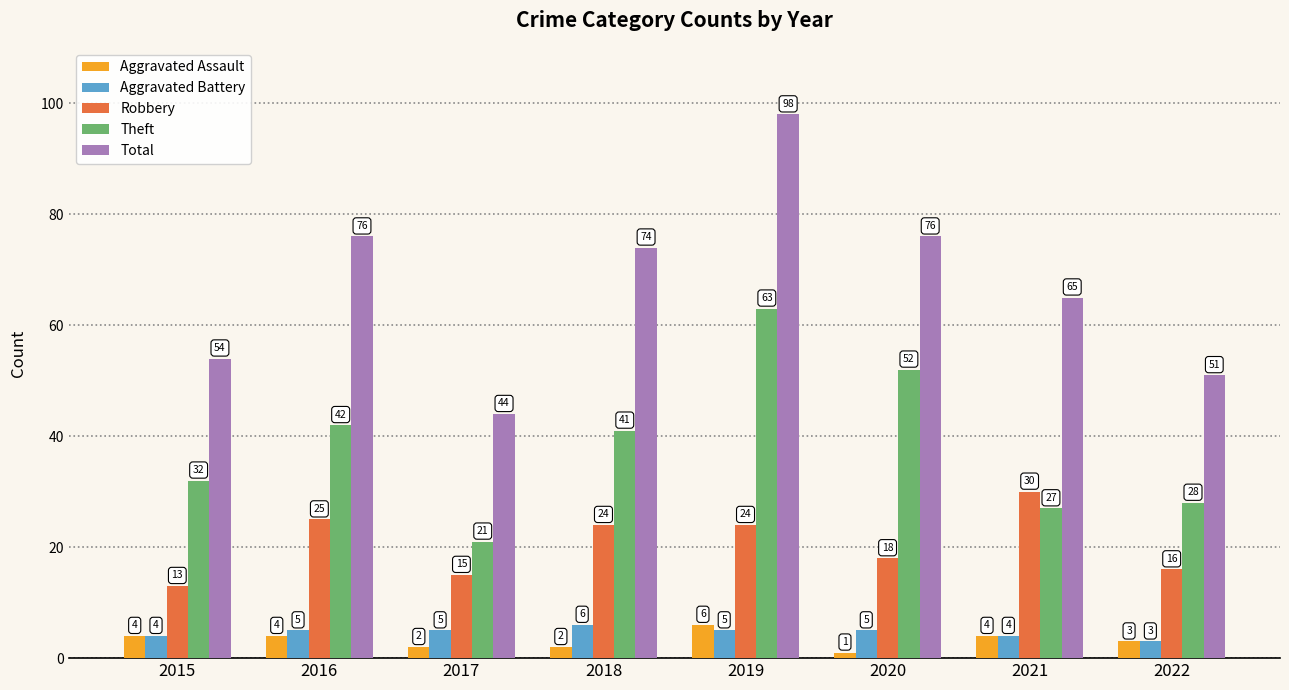

At 2019, list the series in order from smallest to largest.

Aggravated Battery, Aggravated Assault, Robbery, Theft, Total